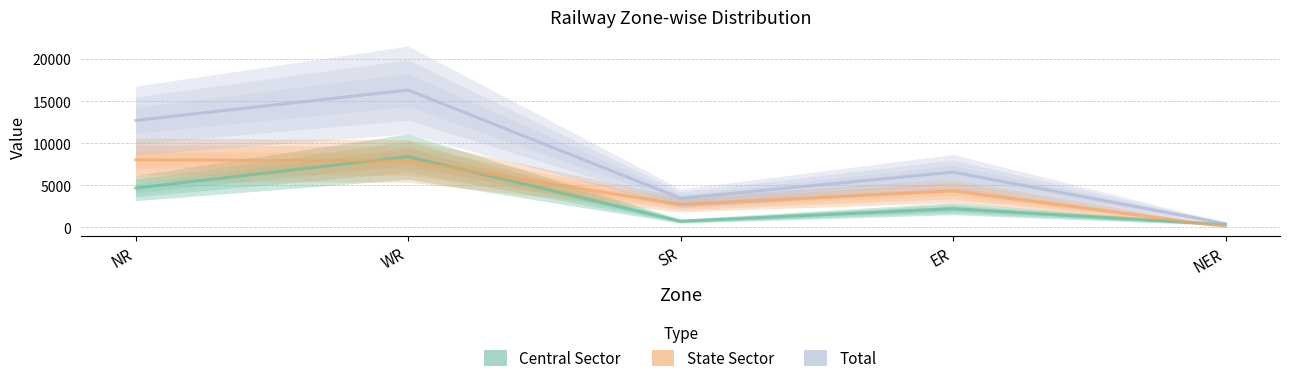

What is the value of the State Sector point at the 1st from the left?

8030